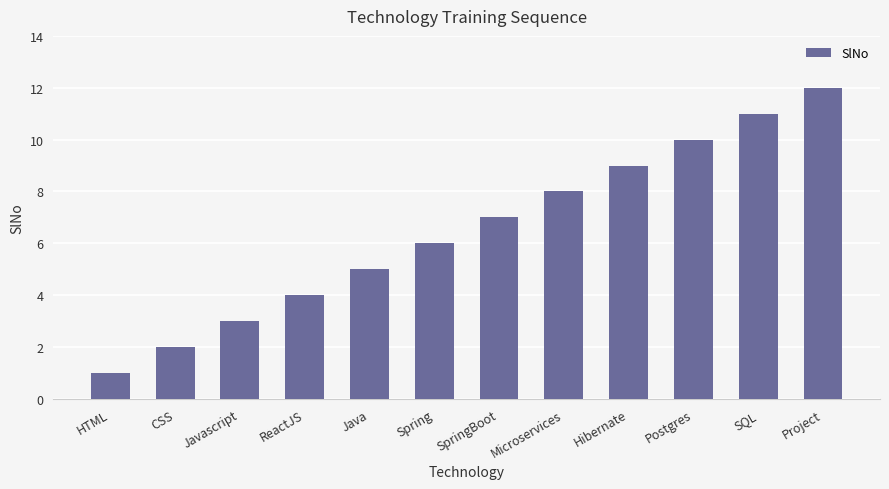

List the labels in order of value, smallest first.

HTML, CSS, Javascript, ReactJS, Java, Spring, SpringBoot, Microservices, Hibernate, Postgres, SQL, Project